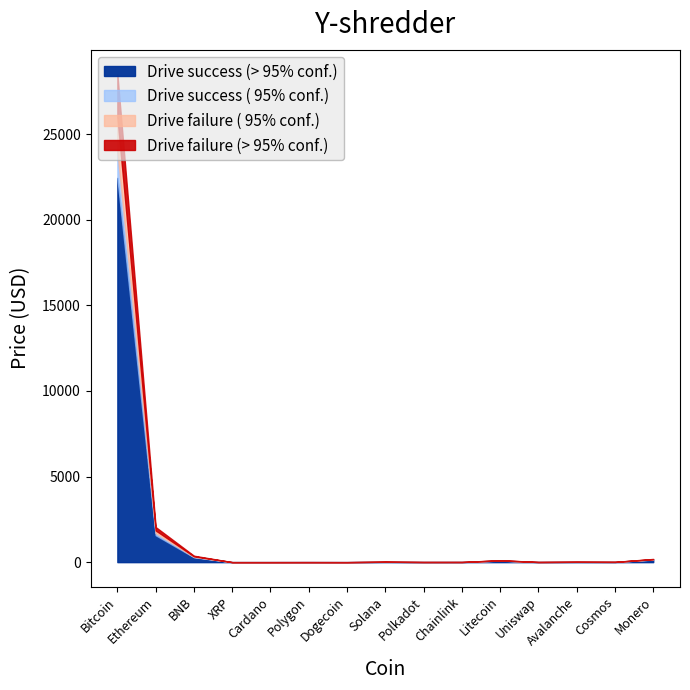

The Drive success (> 95% conf.) series shows 2.7 at Polkadot. True or false?

False